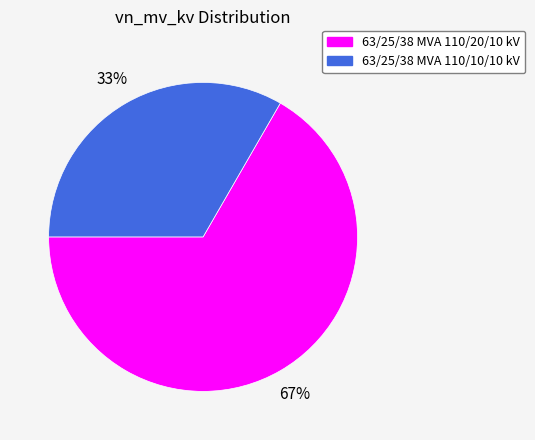

To the nearest percent, what is the average slice percentage?

50%